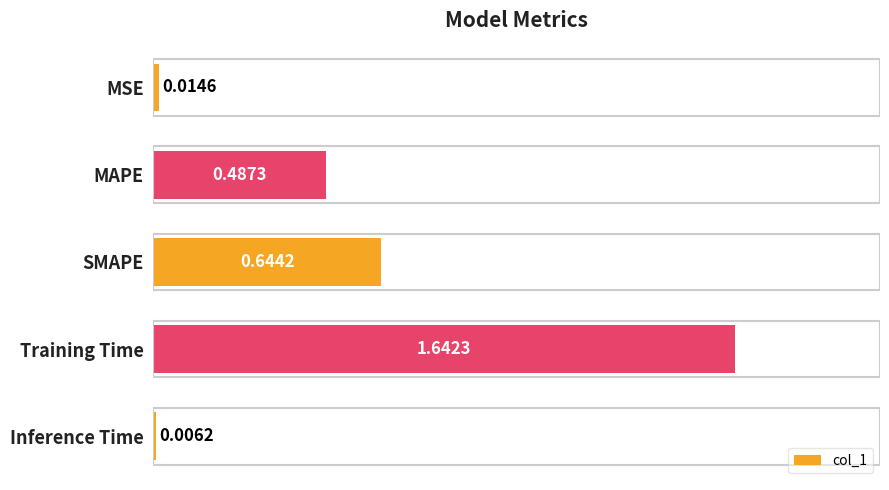

At which label is the value closest to 0?

Inference Time